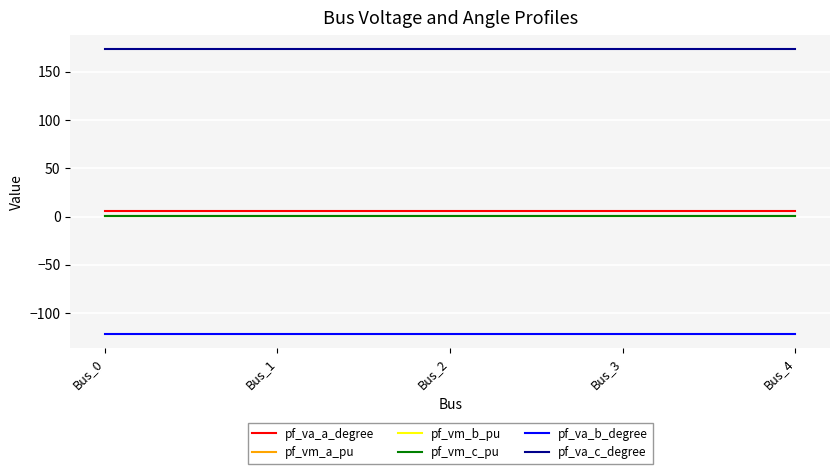

True or false: pf_vm_a_pu and pf_va_a_degree intersect in this chart.

False